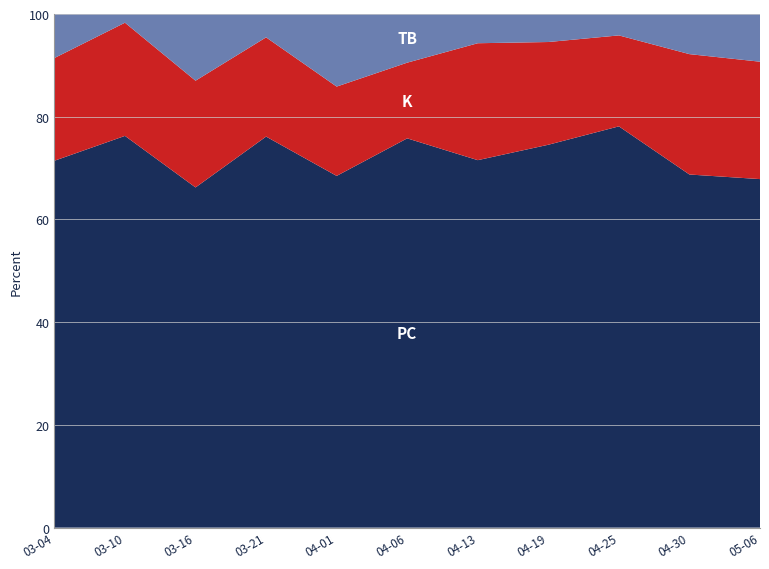

What is the total value across all series at 03-21?

100.0